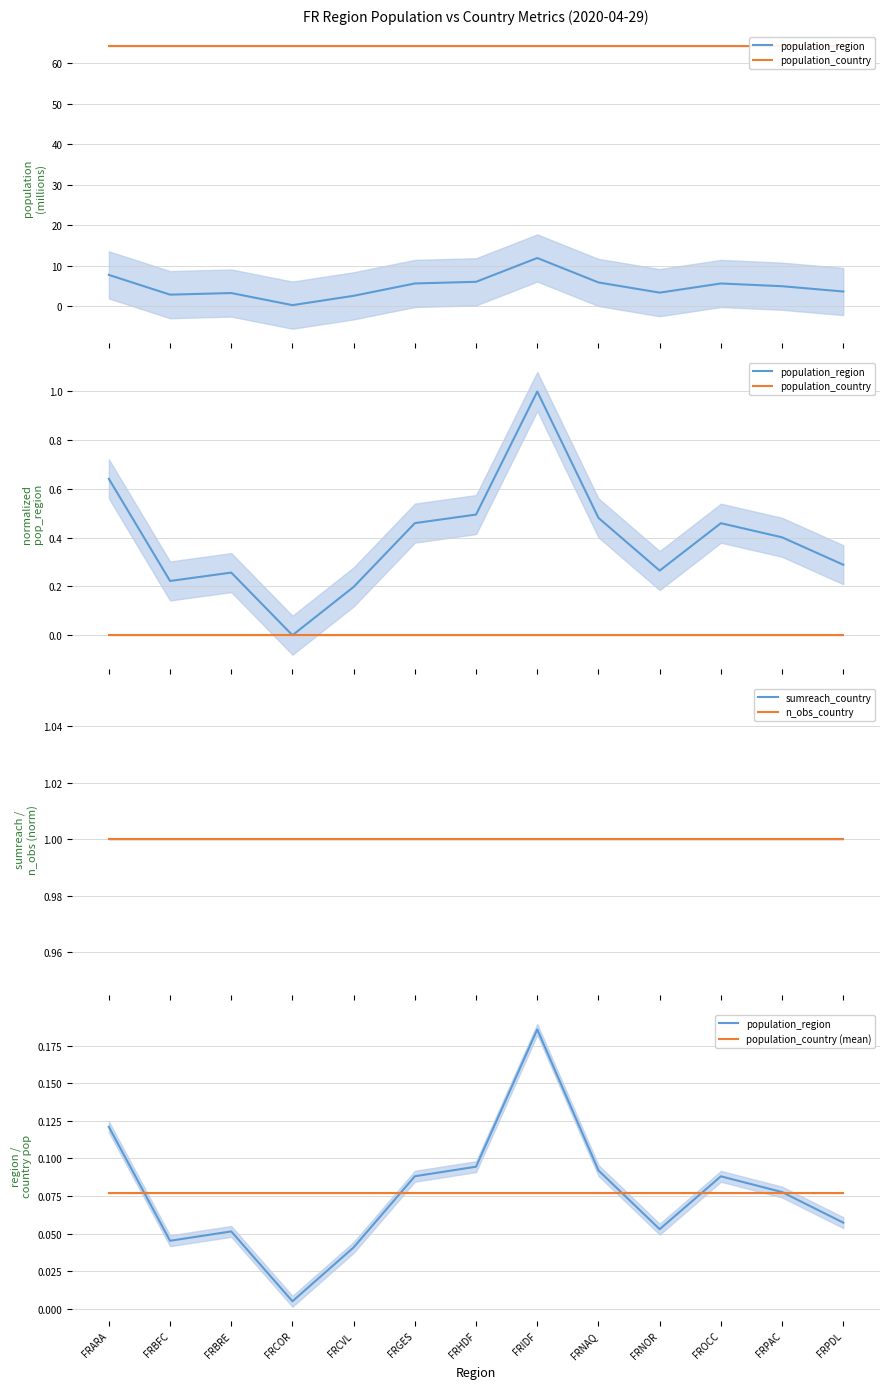

True or false: population_country (mean) and sumreach_country cross at least once.

False